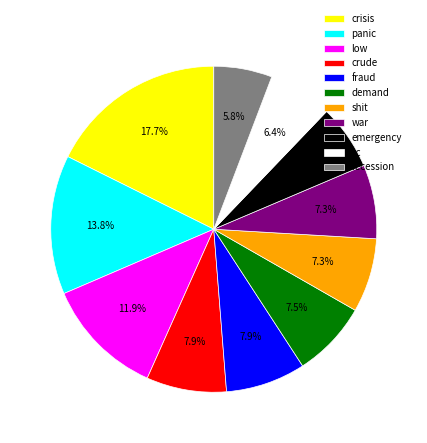

The emergency slice represents 1% of the pie. True or false?

False